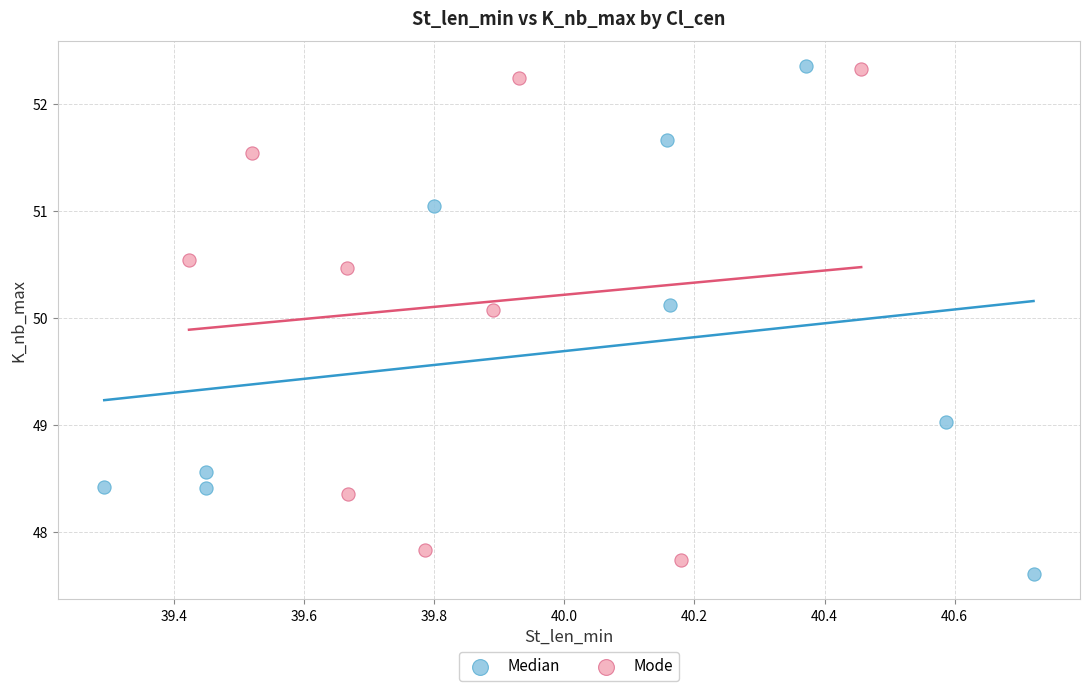

What are all the series names shown in the legend?

Median, Mode